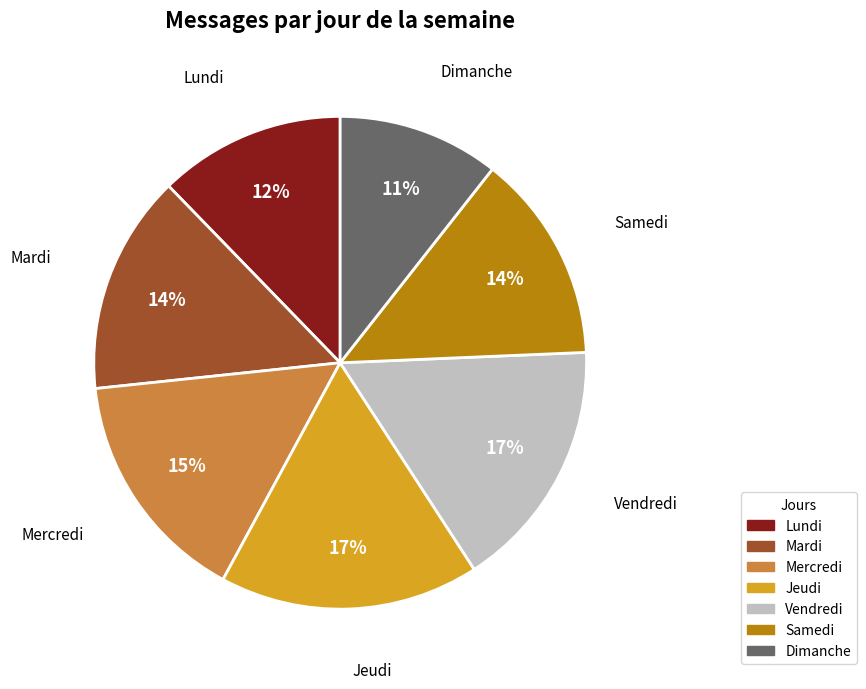

Which slice is the smallest?

Dimanche